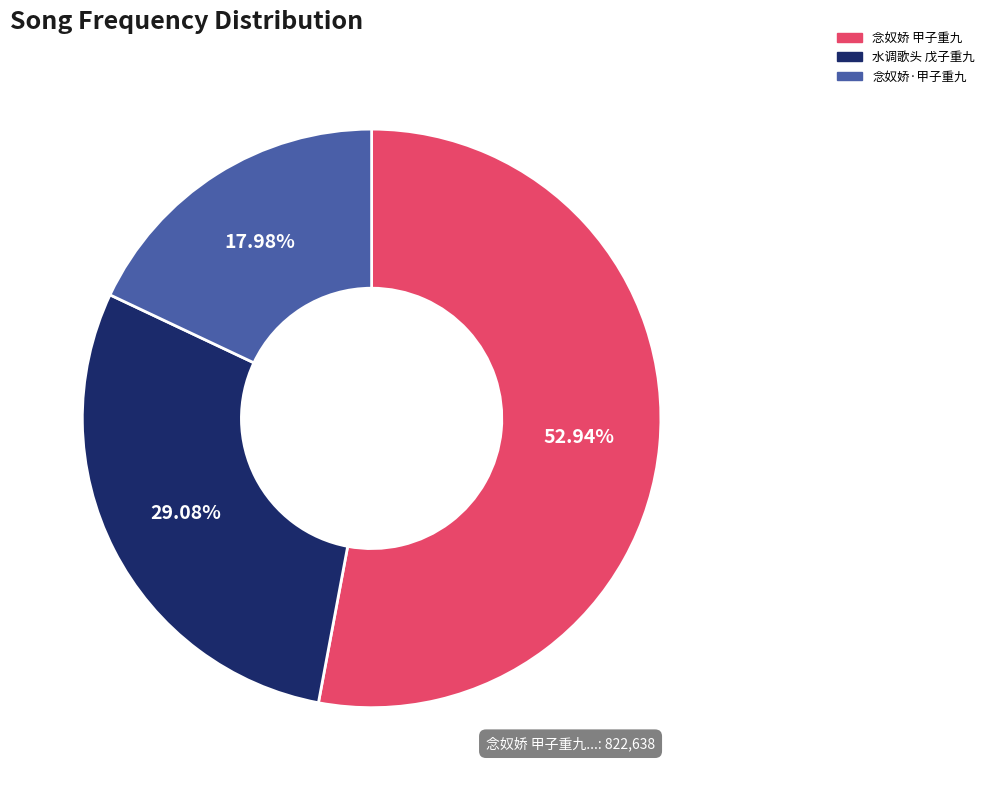

How many segments does this pie chart have?

3